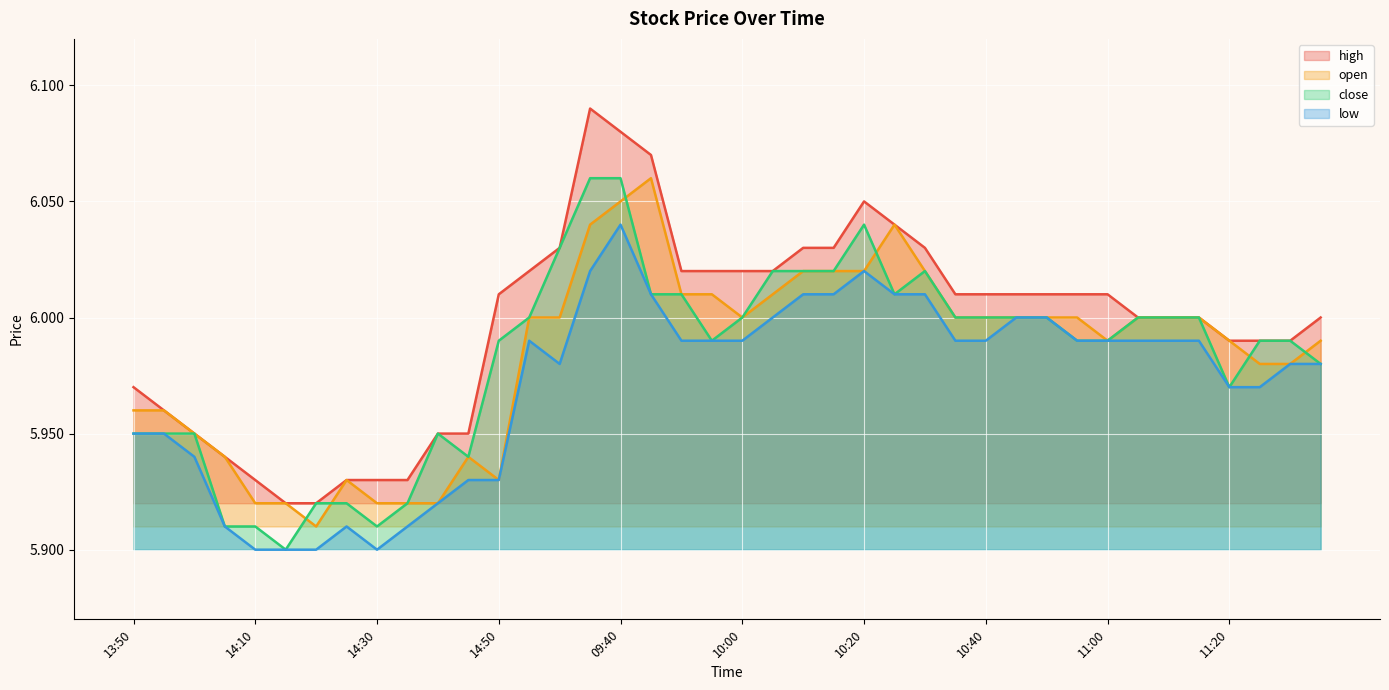

Rank the series at 10:15 from lowest to highest value.

low, open, close, high